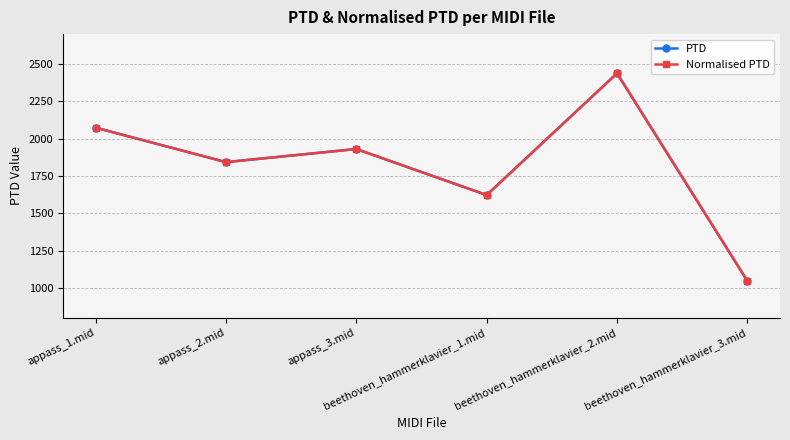

Is this an area chart (filled region under the line)?

No